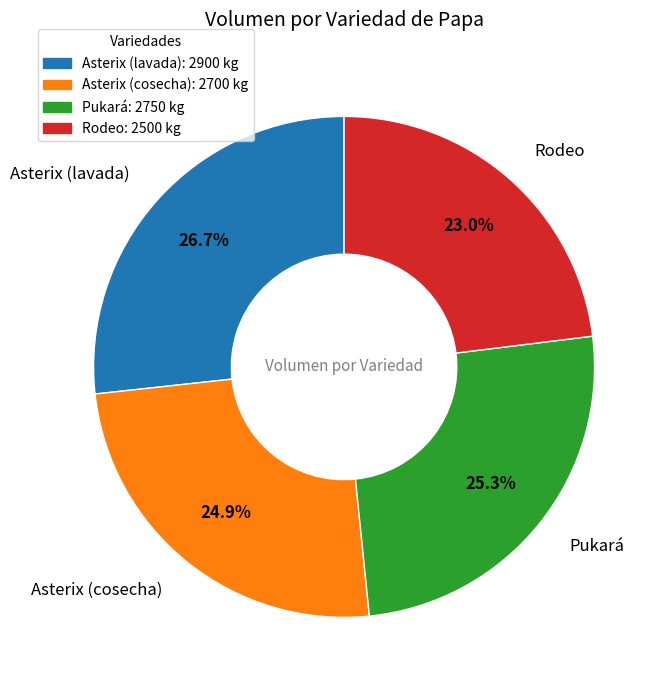

Which category has the smallest portion of the pie?

Rodeo